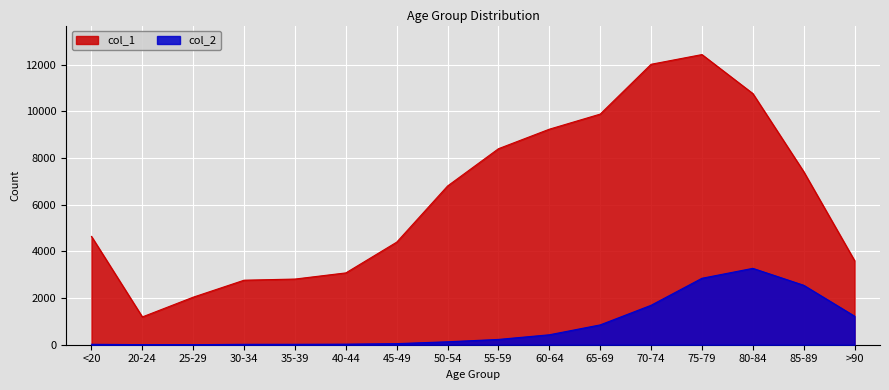

At how many categories does at least one series exceed 7164?

7